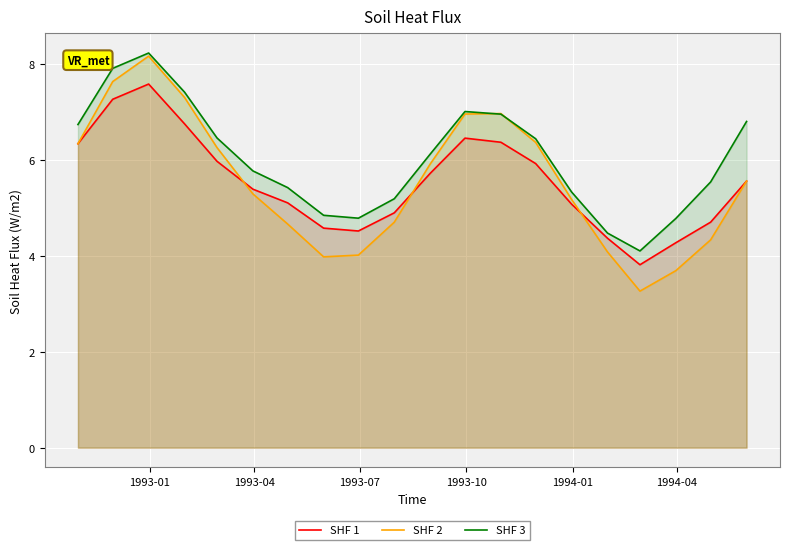

What is the lowest value of the SHF 2 series?

3.3